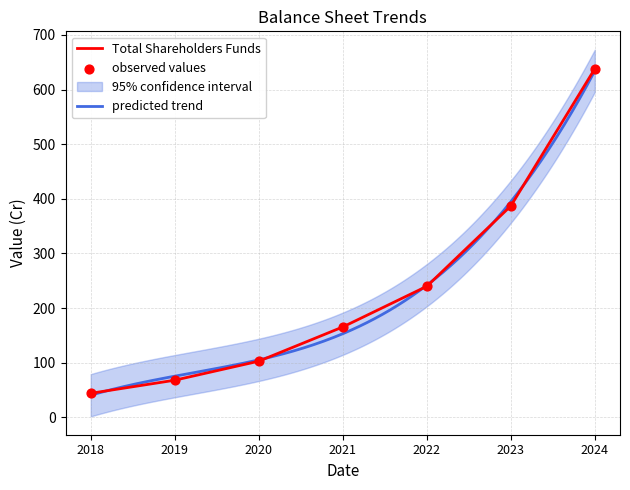

Which series has the widest spread of Y values?

Total Shareholders Funds